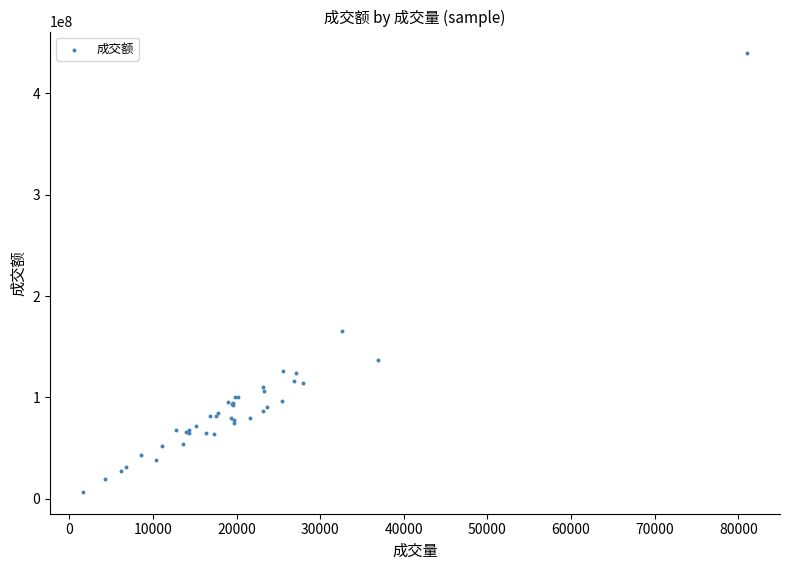

What Y value in the scatter plot is closest to 223145026?

165507208